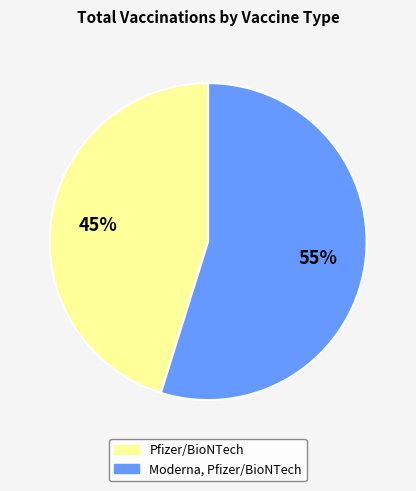

What is the ratio of the value at Moderna, Pfizer/BioNTech to the value at Pfizer/BioNTech?

1.2